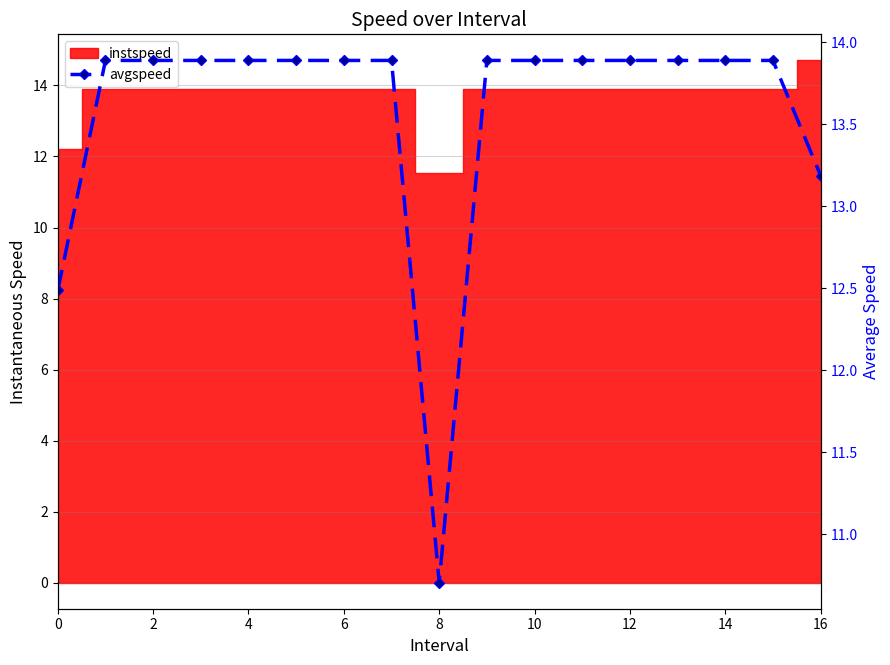

The value at 13 is 9.5. True or false?

False